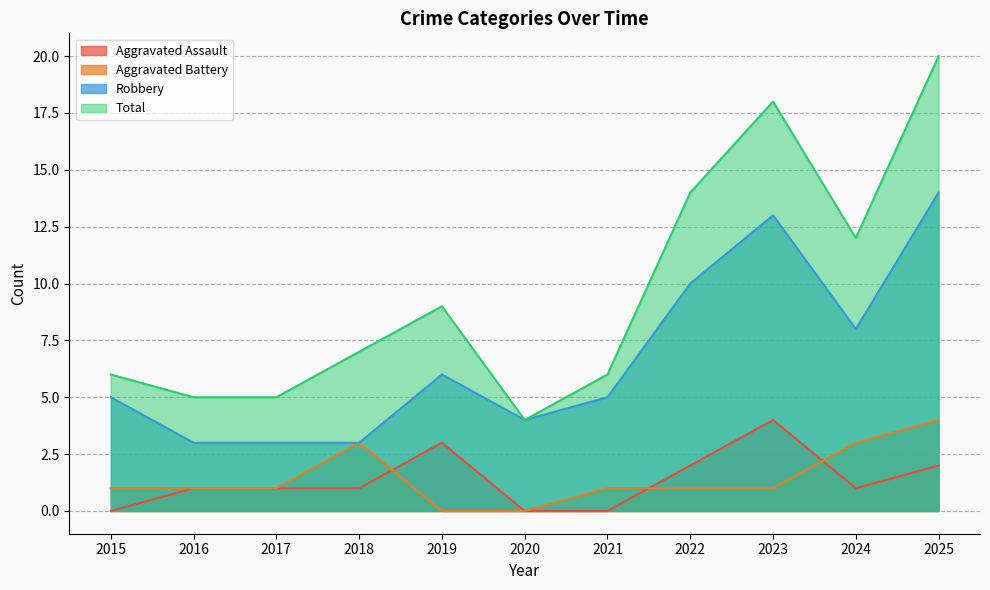

Reading left to right, list all the values displayed in this chart.

Aggravated Assault: 0	1	1	1	3	0	0	2	4	1	2
Aggravated Battery: 1	1	1	3	0	0	1	1	1	3	4
Robbery: 5	3	3	3	6	4	5	10	13	8	14
Total: 6	5	5	7	9	4	6	14	18	12	20